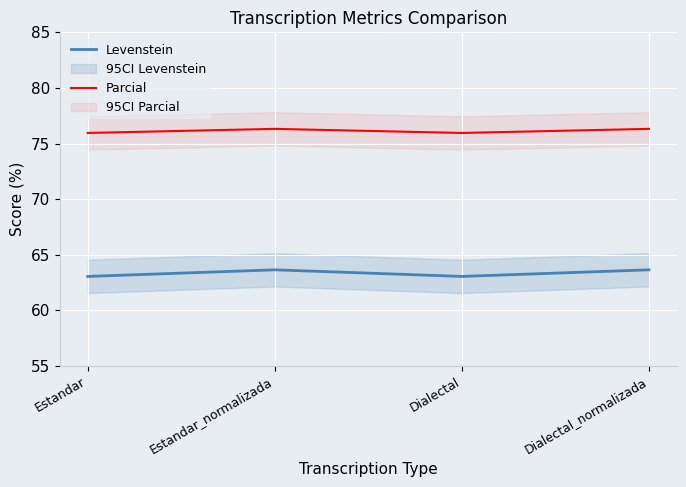

At which label does Levenstein reach its minimum?

Estandar